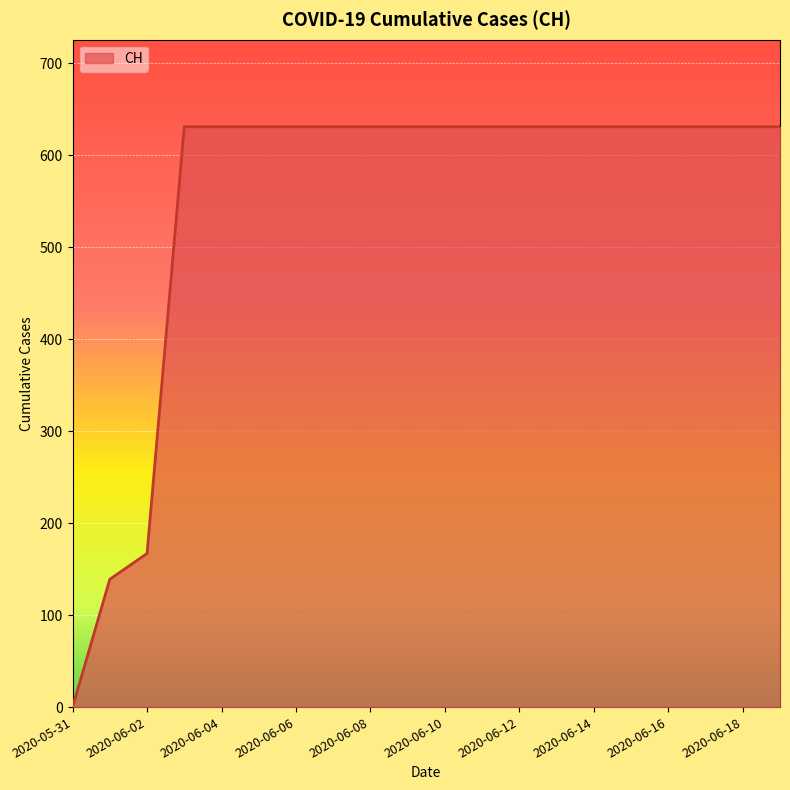

What is the difference between the maximum and minimum values?

631